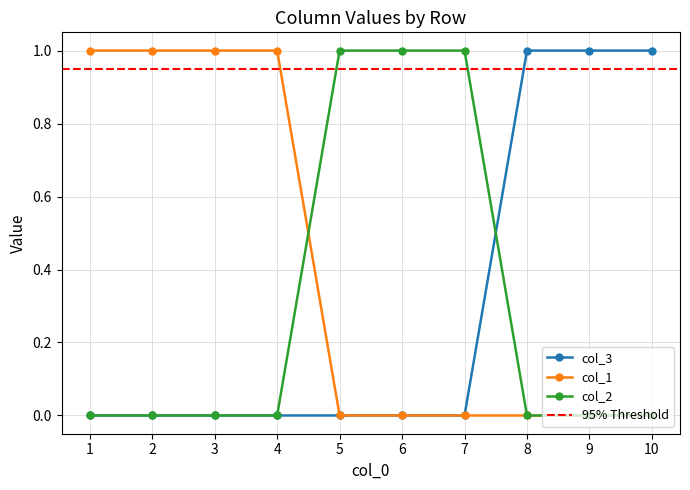

Rank the series at 3 from highest to lowest value.

col_1, col_3, col_2